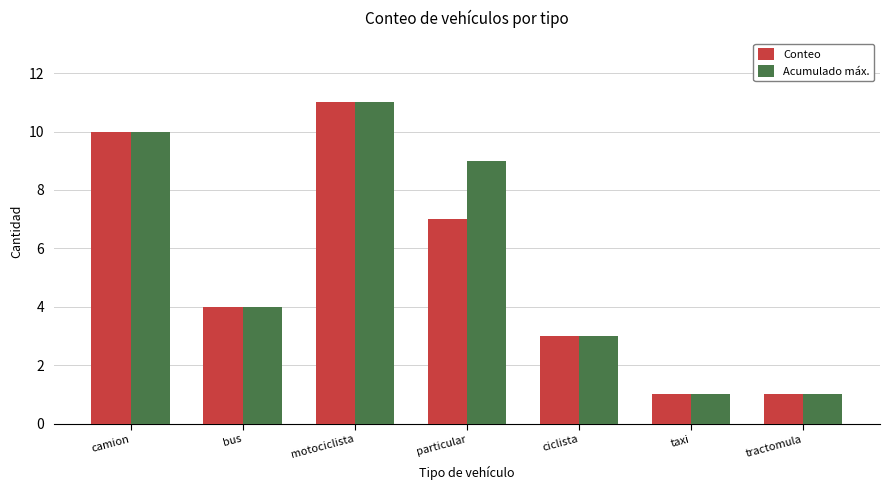

The value of Acumulado máx. at bus is 3. True or false?

False